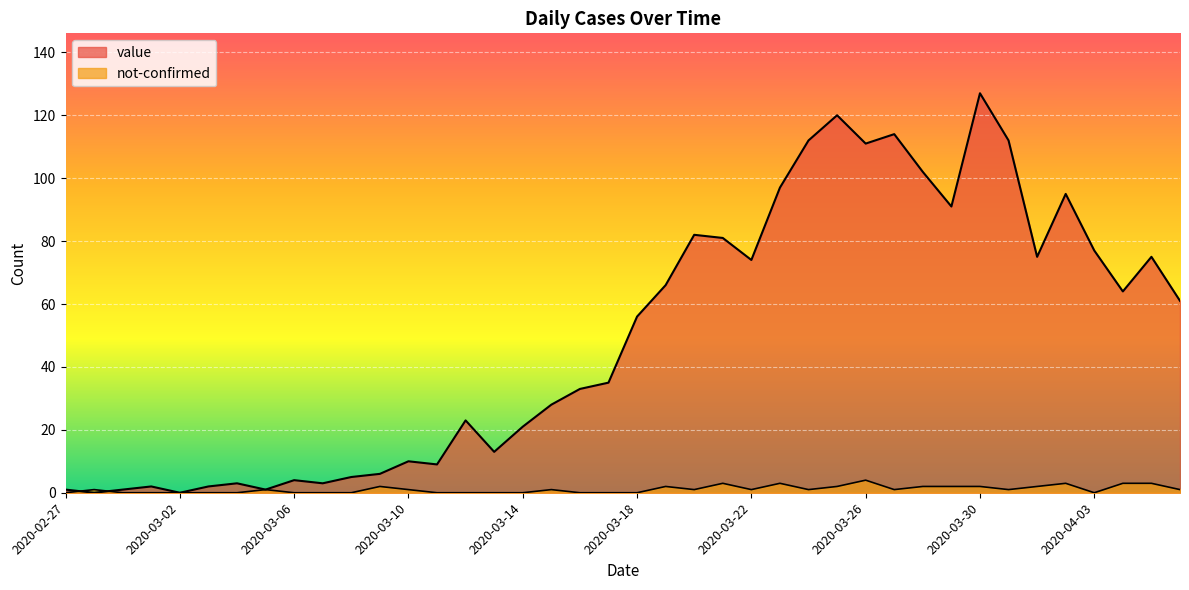

At which label is not-confirmed closest to 2?

2020-03-09